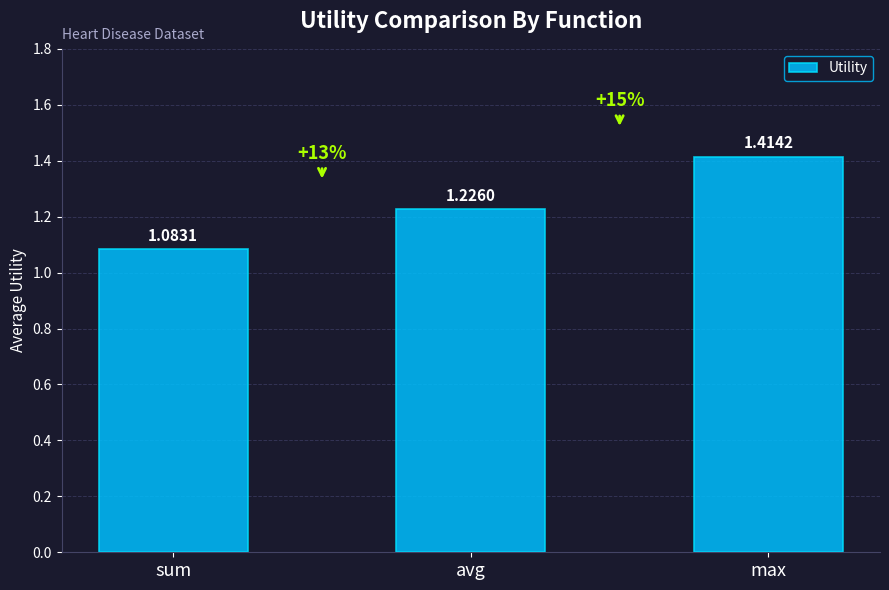

What is the sum of all values?

3.7